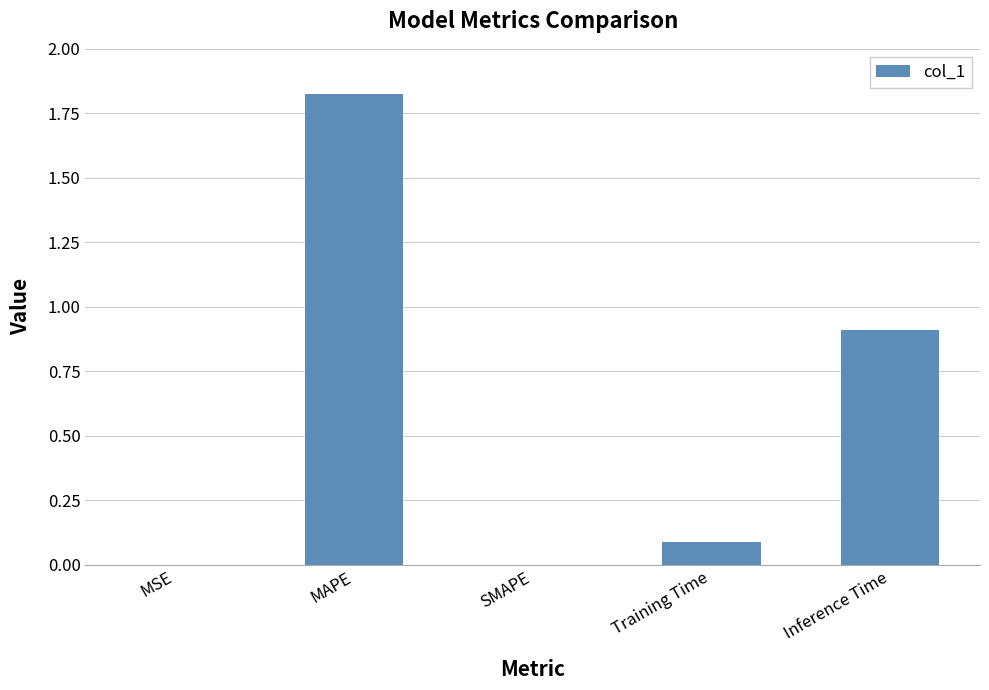

Between MSE and Training Time, which is larger?

Training Time